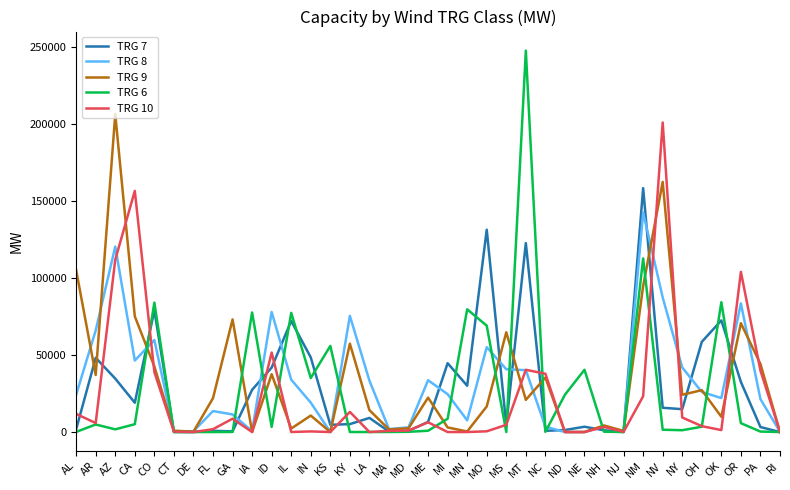

True or false: TRG 9 and TRG 8 intersect in this chart.

True